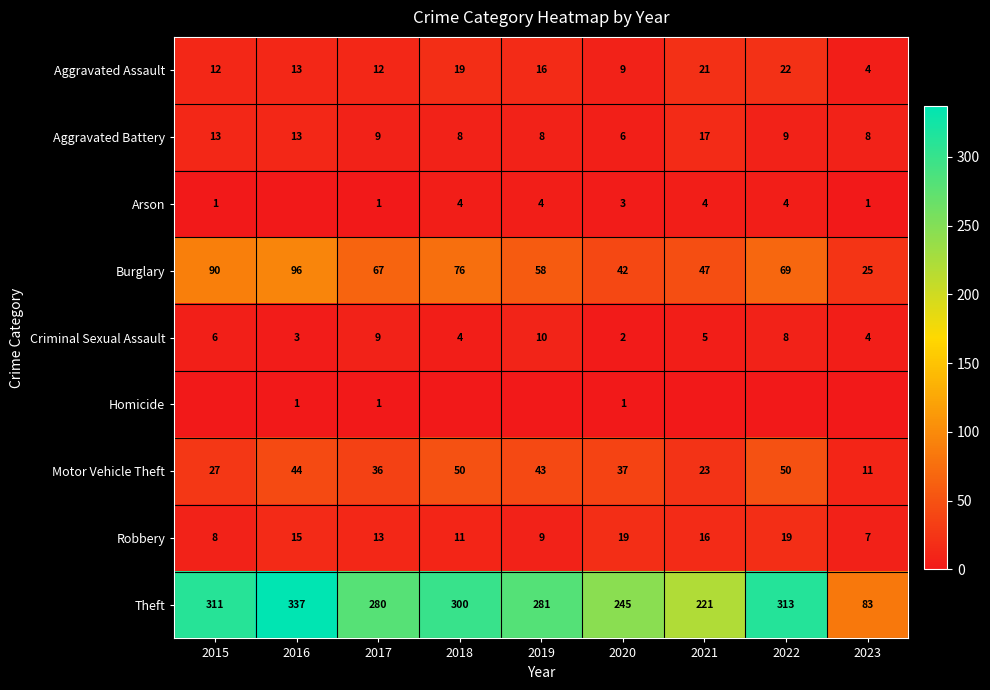

What is the approximate value of Theft at 2021?

221